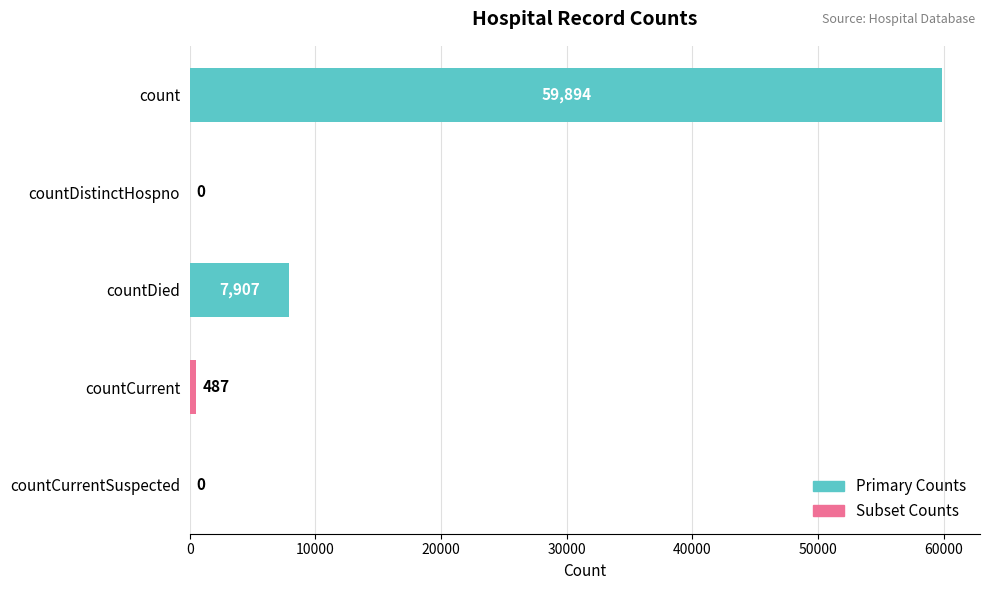

Where is the data nearest to the value 29947?

countDied